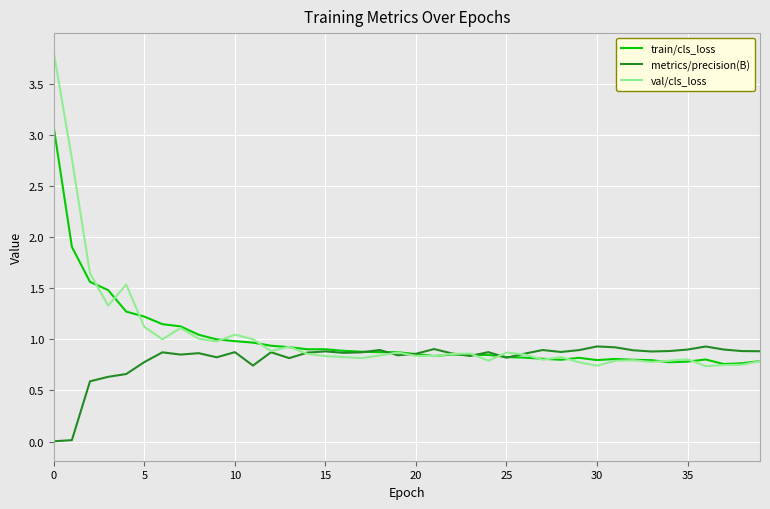

What is the highest value of the val/cls_loss series?

3.8